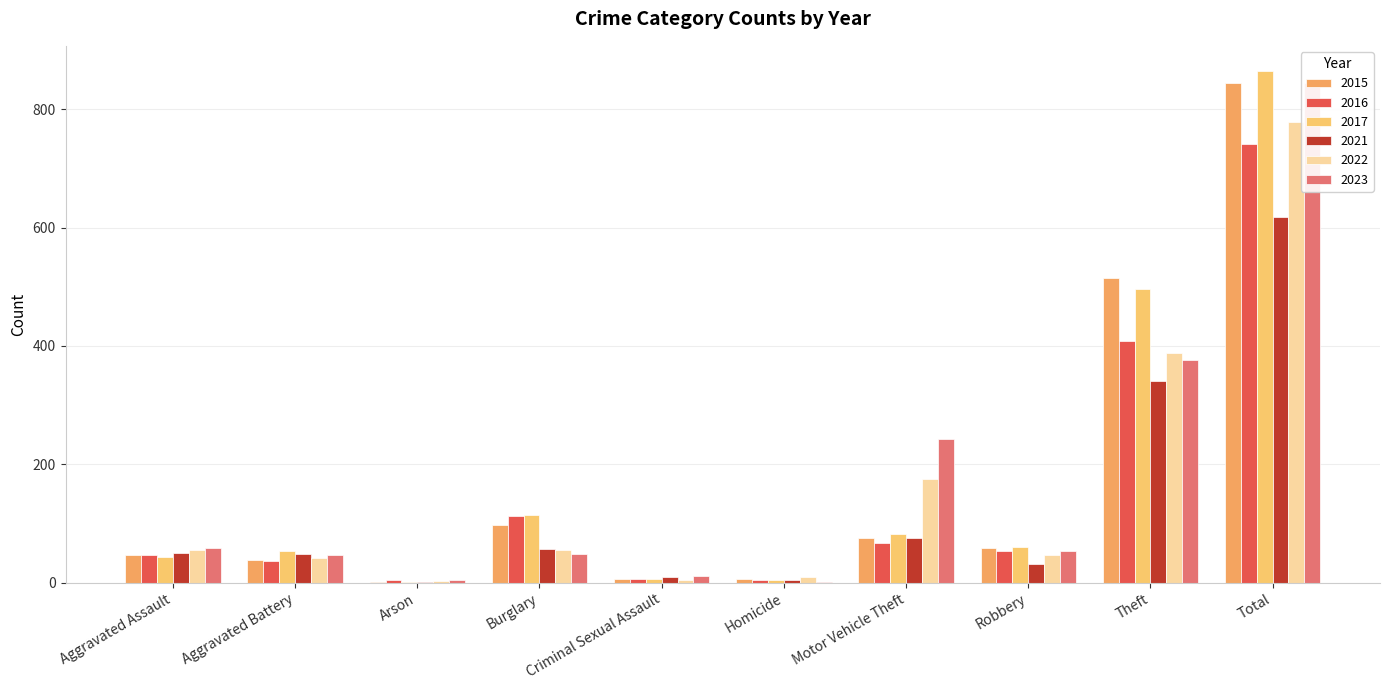

True or false: 2017 has a value of 3 at Criminal Sexual Assault.

False